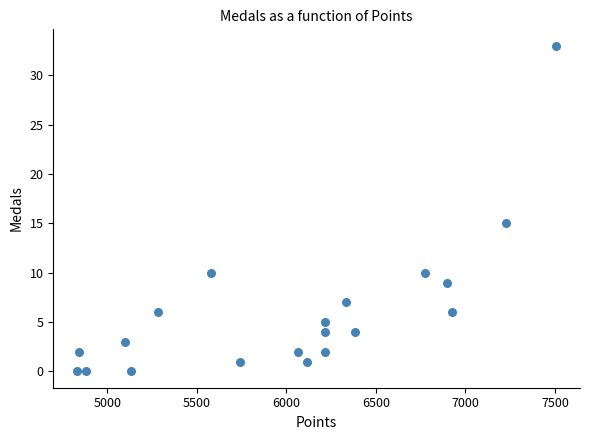

What Y value in the scatter plot is closest to 16?

15